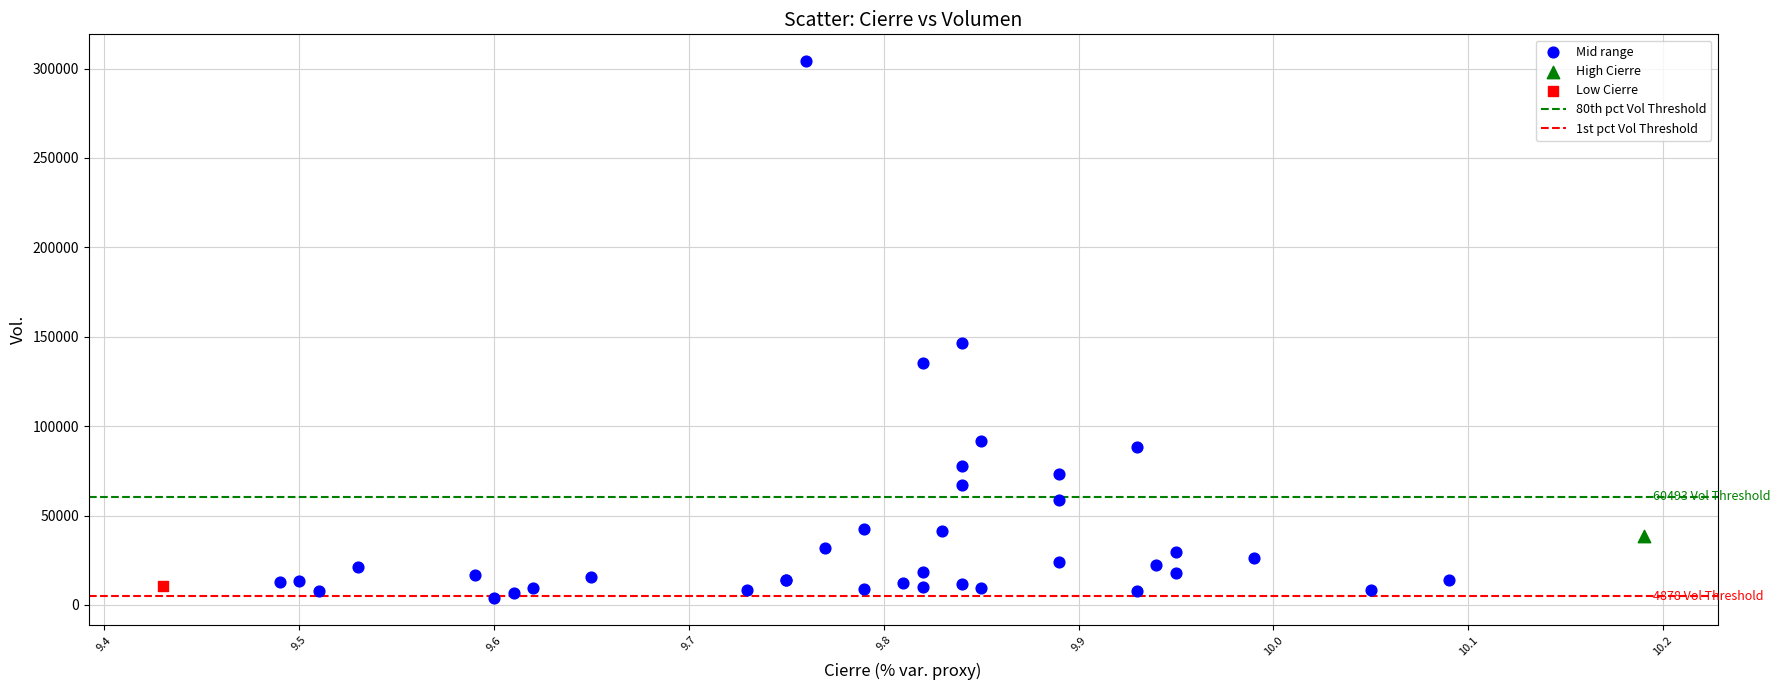

Which series reaches the maximum Y coordinate?

Mid range